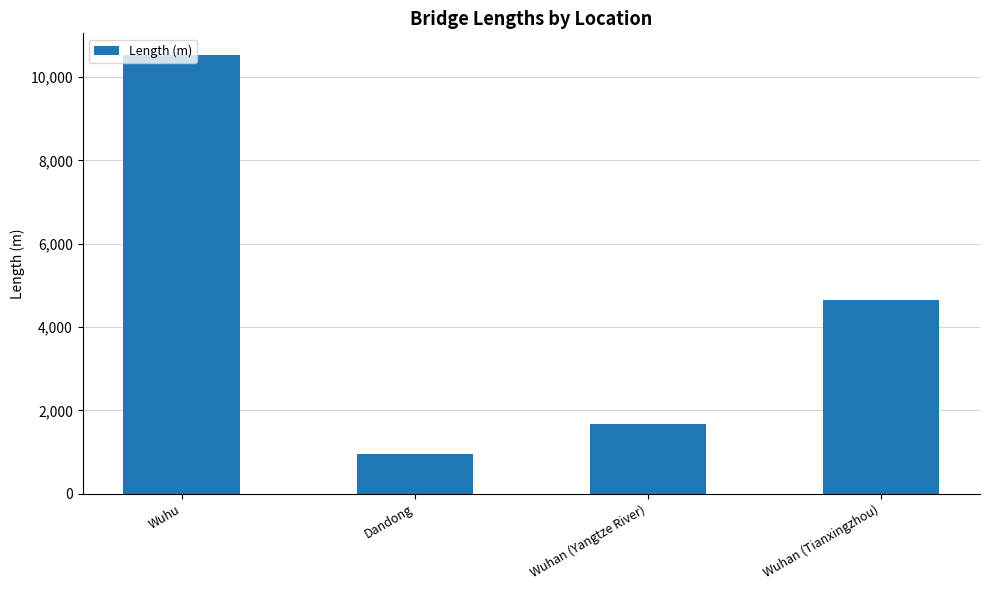

How many bars are there in total?

4